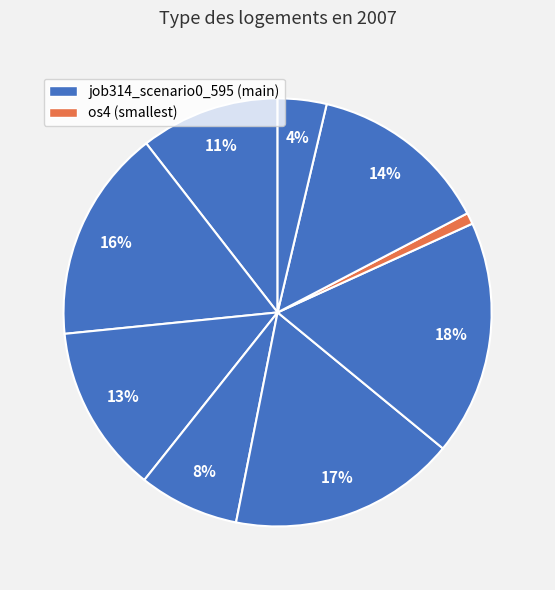

Is there any slice that represents more than half of the pie?

No